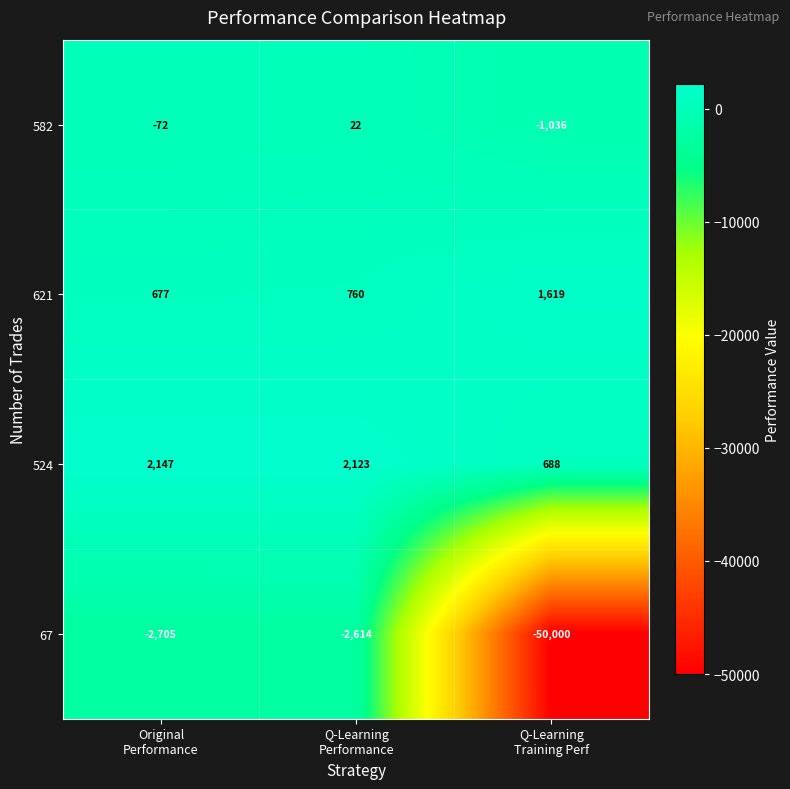

Which series has the largest total across all categories?

524